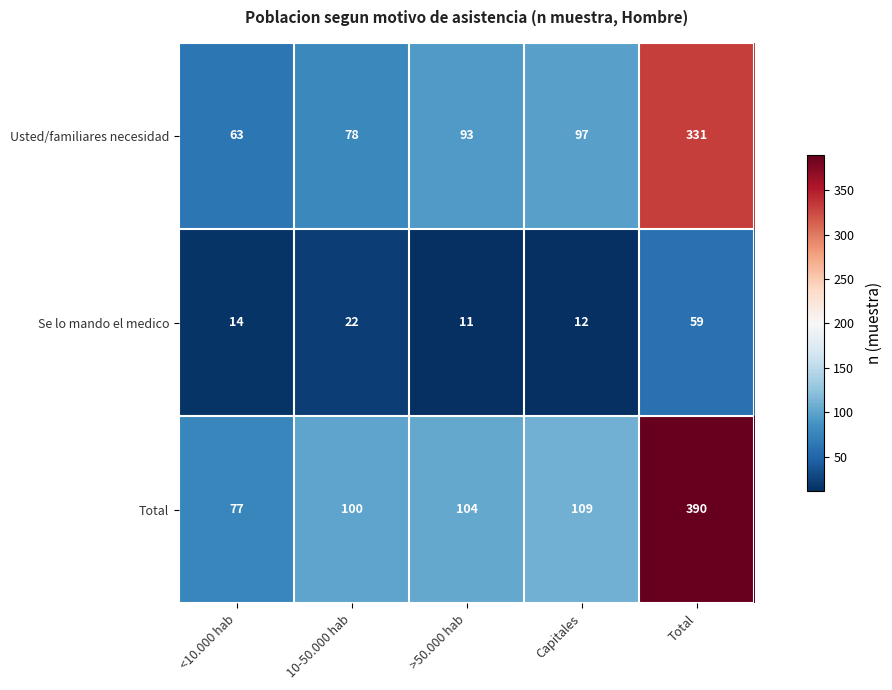

List the series in order of their overall mean, highest first.

Total, Usted/familiares necesidad, Se lo mando el medico